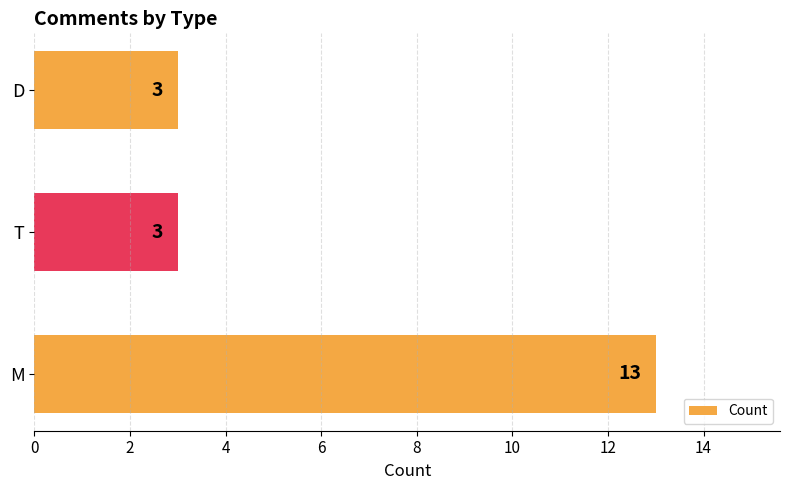

Approximately how many times larger is the value at D compared to T?

1.0